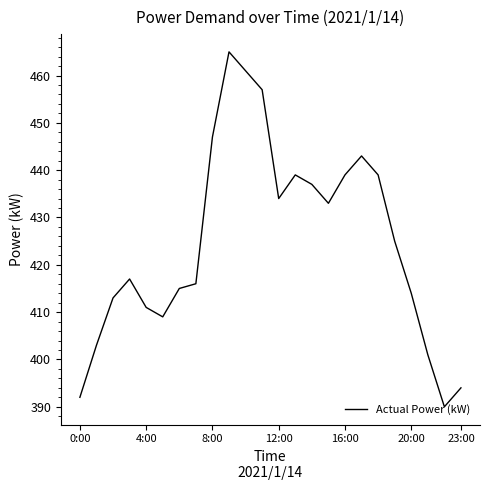

What is the maximum value shown in the chart?

465